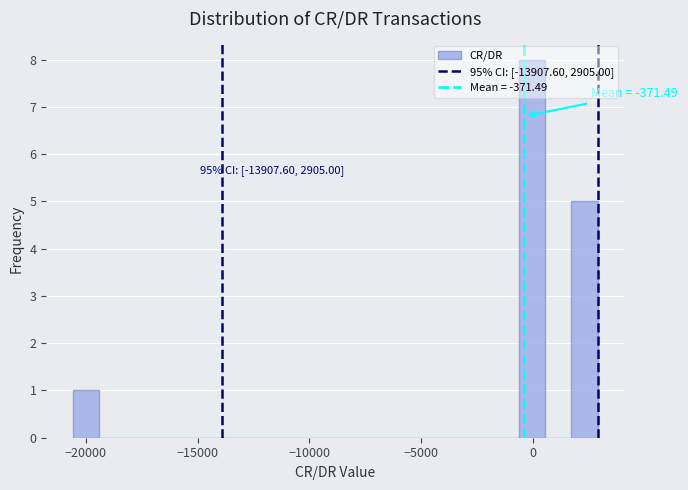

Read against the x-axis, roughly where is the centre of the tallest bar?

0